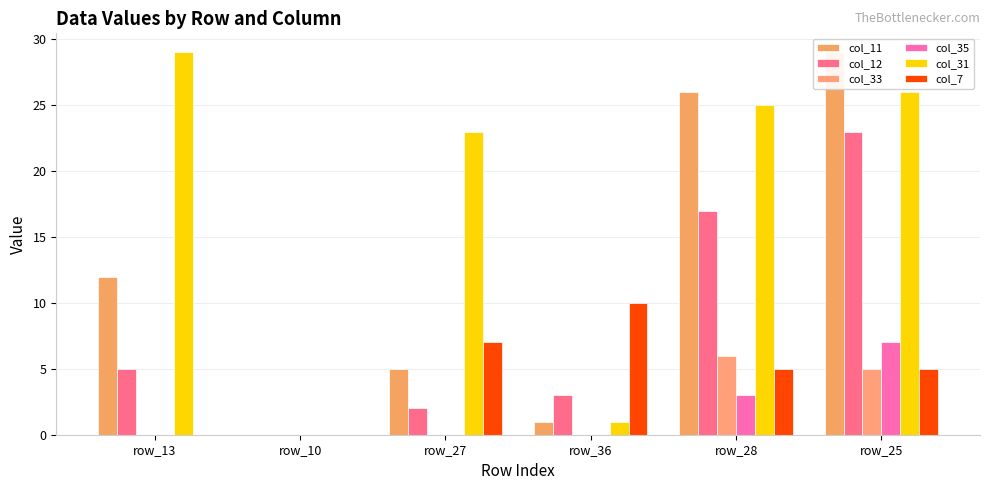

What position from the left is row_36?

4